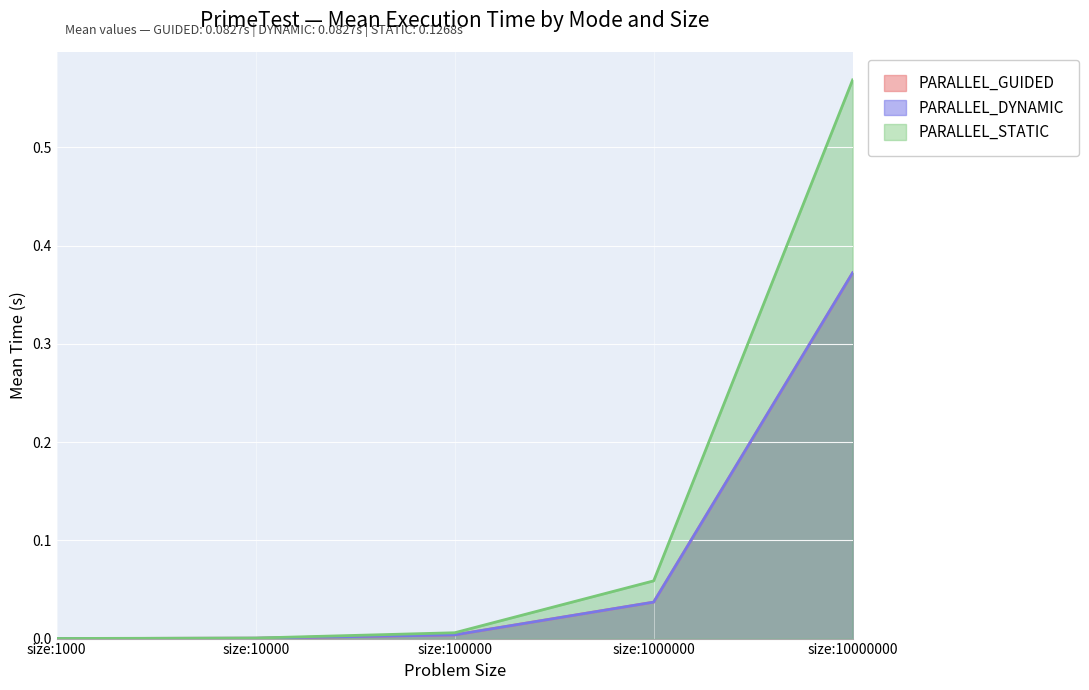

True or false: PARALLEL_STATIC and PARALLEL_GUIDED cross at least once.

False